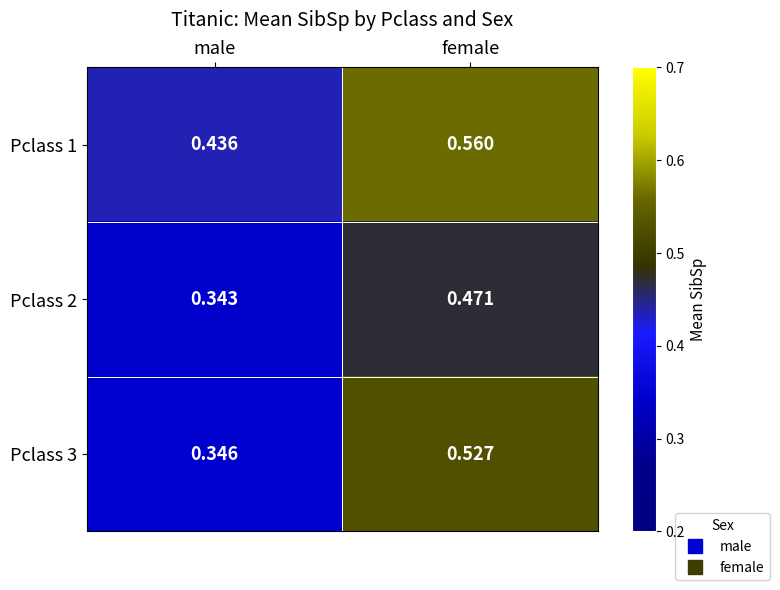

At which label is Pclass 1 closest to 0?

male